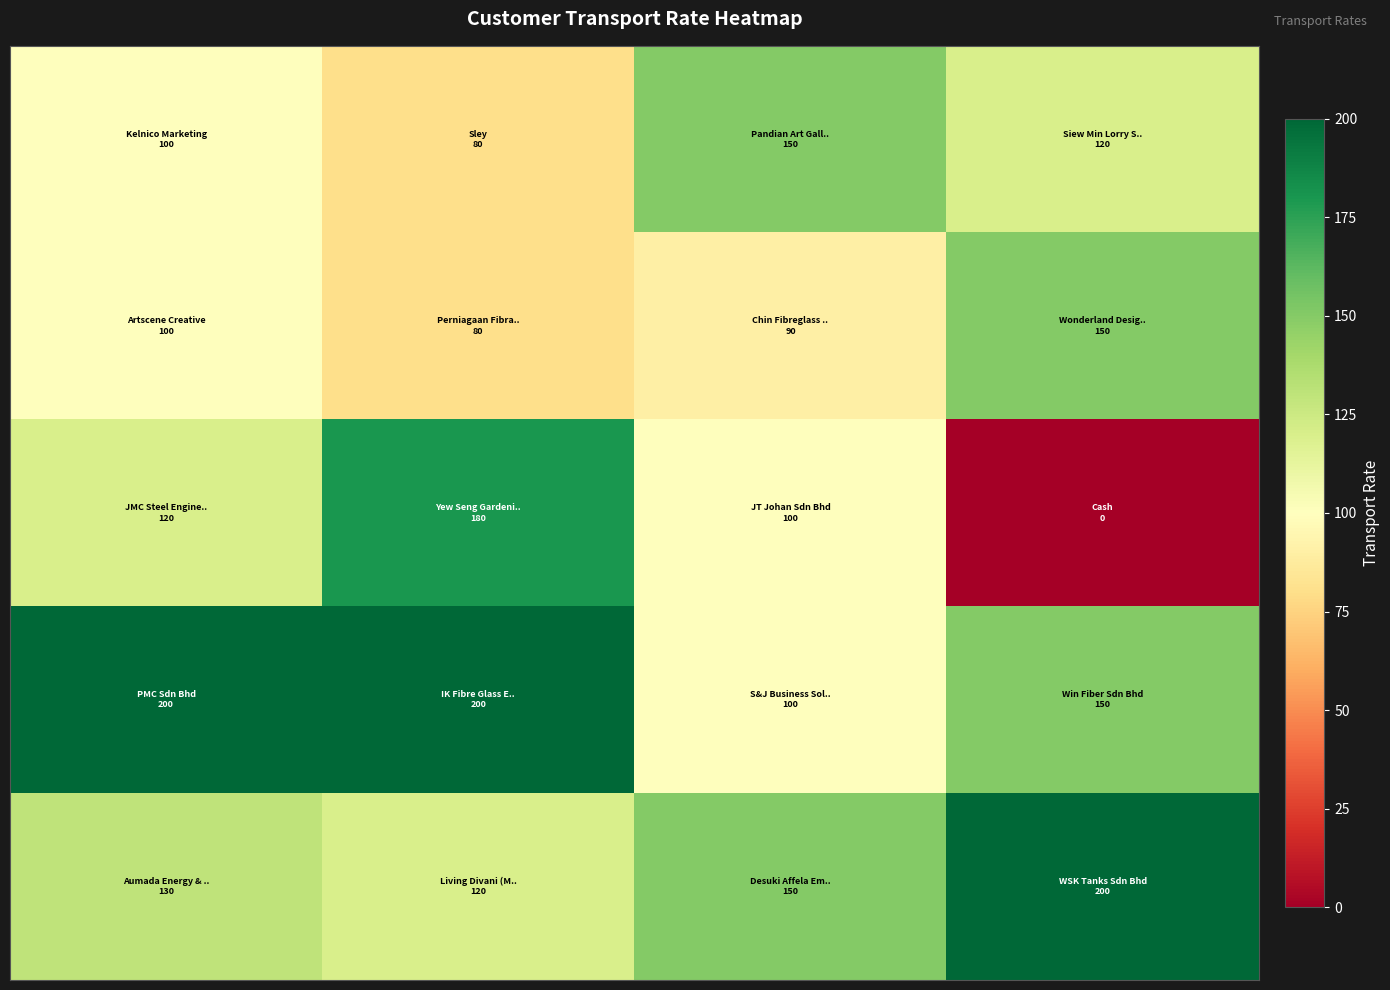

At which category does the chart reach its minimum across all series?

3